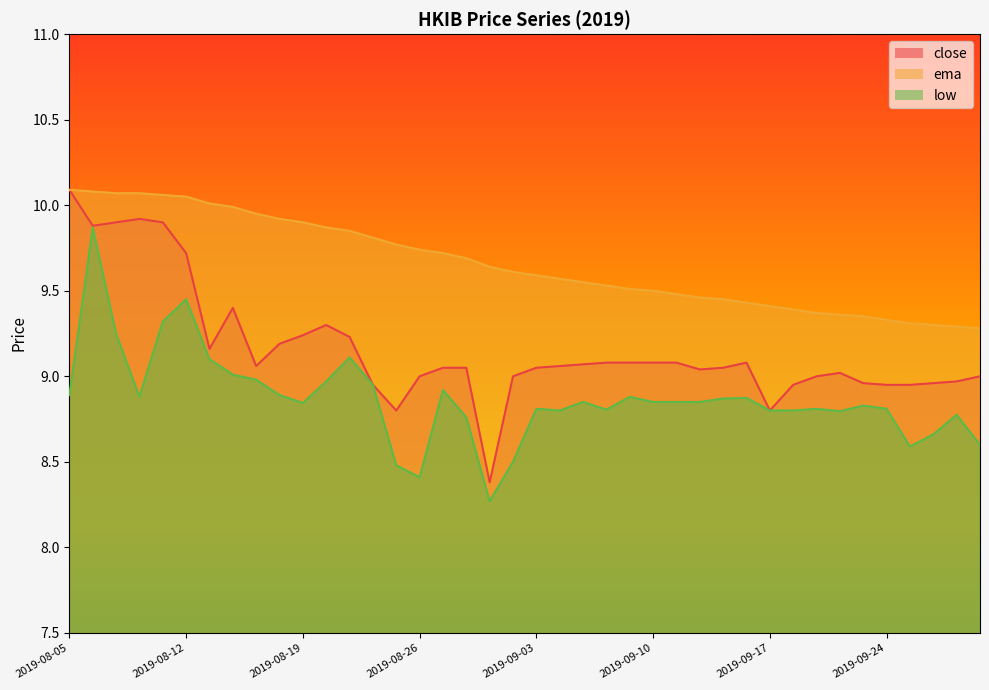

What is the spread (max minus min) of values at 2019-09-12?

0.6